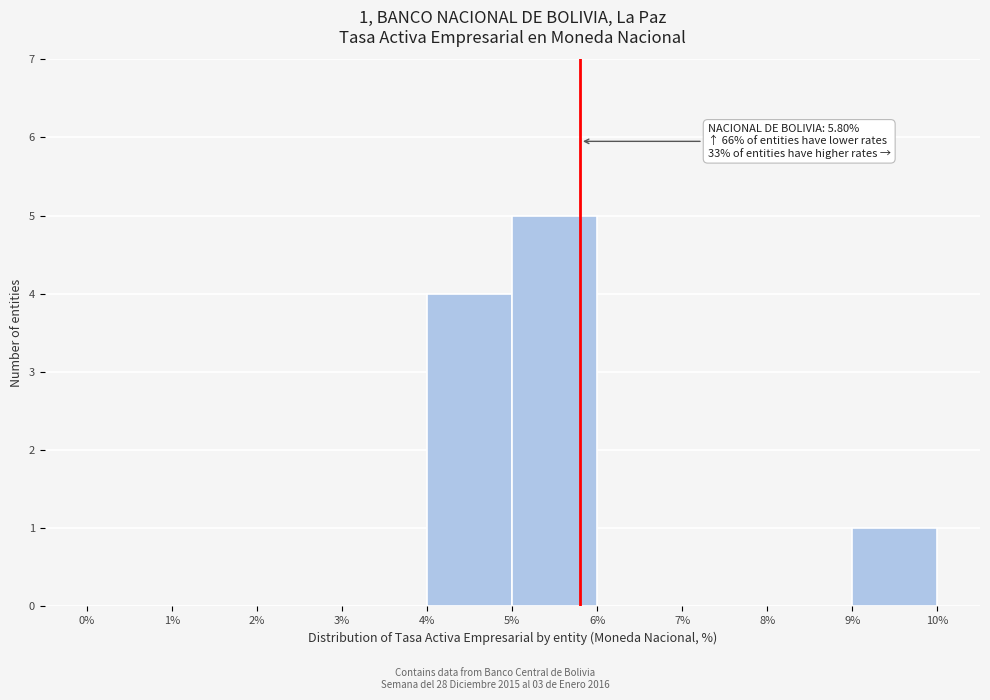

Over which range of the x-axis is the bar tallest?

5% to 6%